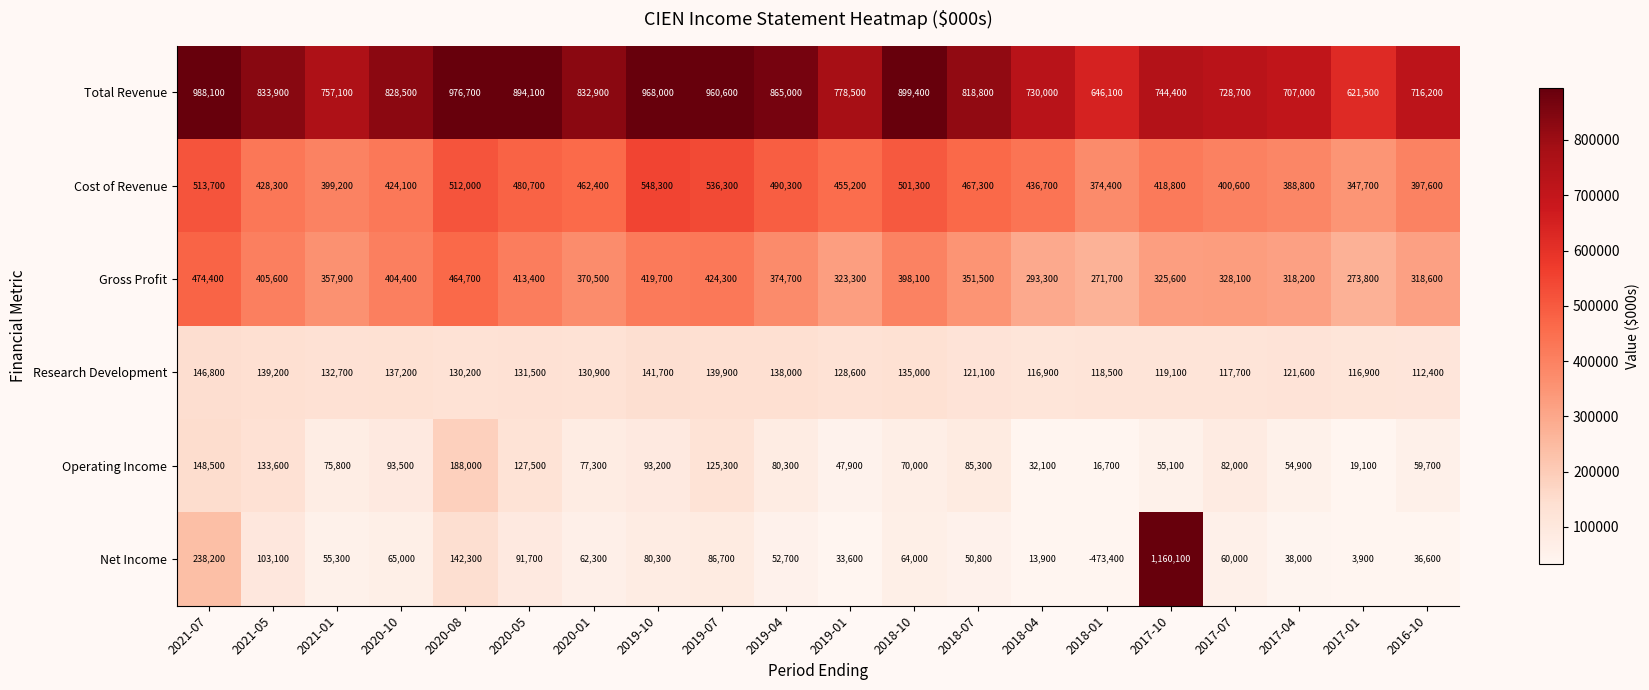

Between 2019-04 and 2017-07, which series saw the biggest shift?

Total Revenue